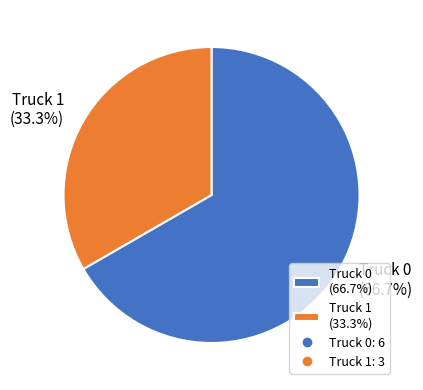

To the nearest percent, what is the difference between the largest and smallest slice percentages?

33%